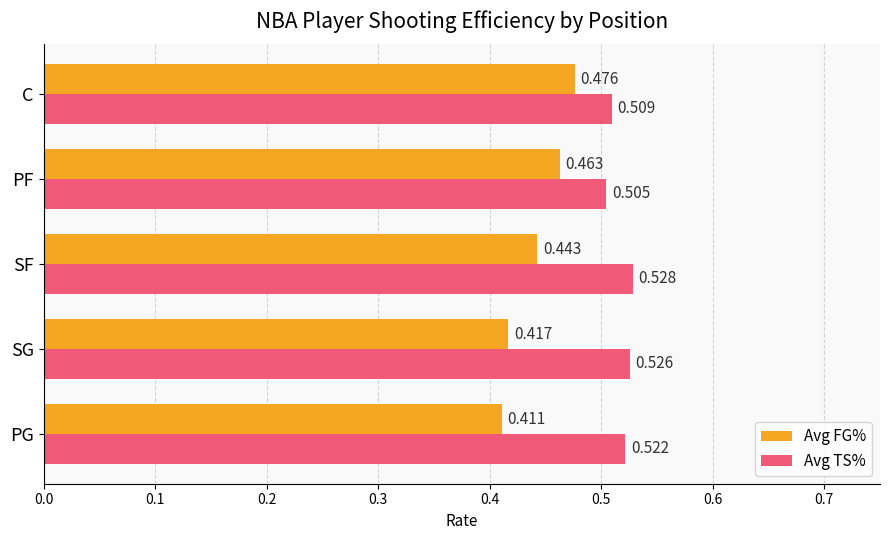

List the series in order of their overall mean, lowest first.

Avg FG%, Avg TS%